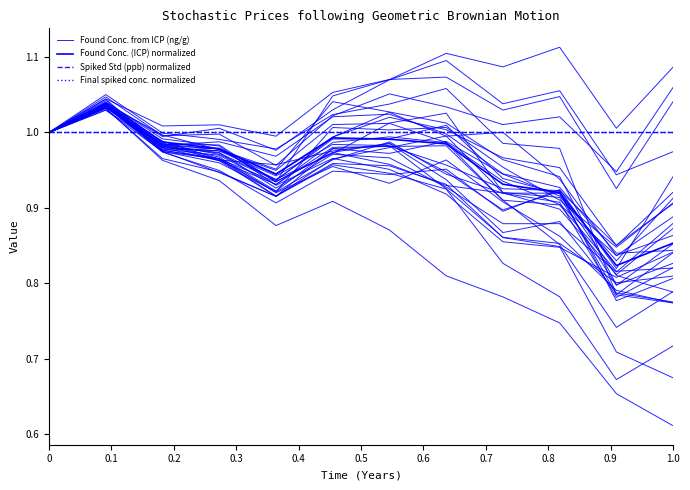

Reading left to right, list all the values displayed in this chart.

Found Conc. from ICP (ng/g): 1.0	1.0	1.0	1.0	1.0	1.0	1.1	1.1	1.0	1.1	0.9	1.0
Found Conc. (ICP) normalized: 1.0	1.0	1.0	1.0	0.9	1.0	1.0	1.0	0.9	0.9	0.8	0.9
Spiked Std (ppb) normalized: 1.0	1.0	1.0	1.0	1.0	1.0	1.0	1.0	1.0	1.0	1.0	1.0
Final spiked conc. normalized: 1.0	1.0	1.0	1.0	1.0	1.0	1.0	1.0	1.0	1.0	1.0	1.0